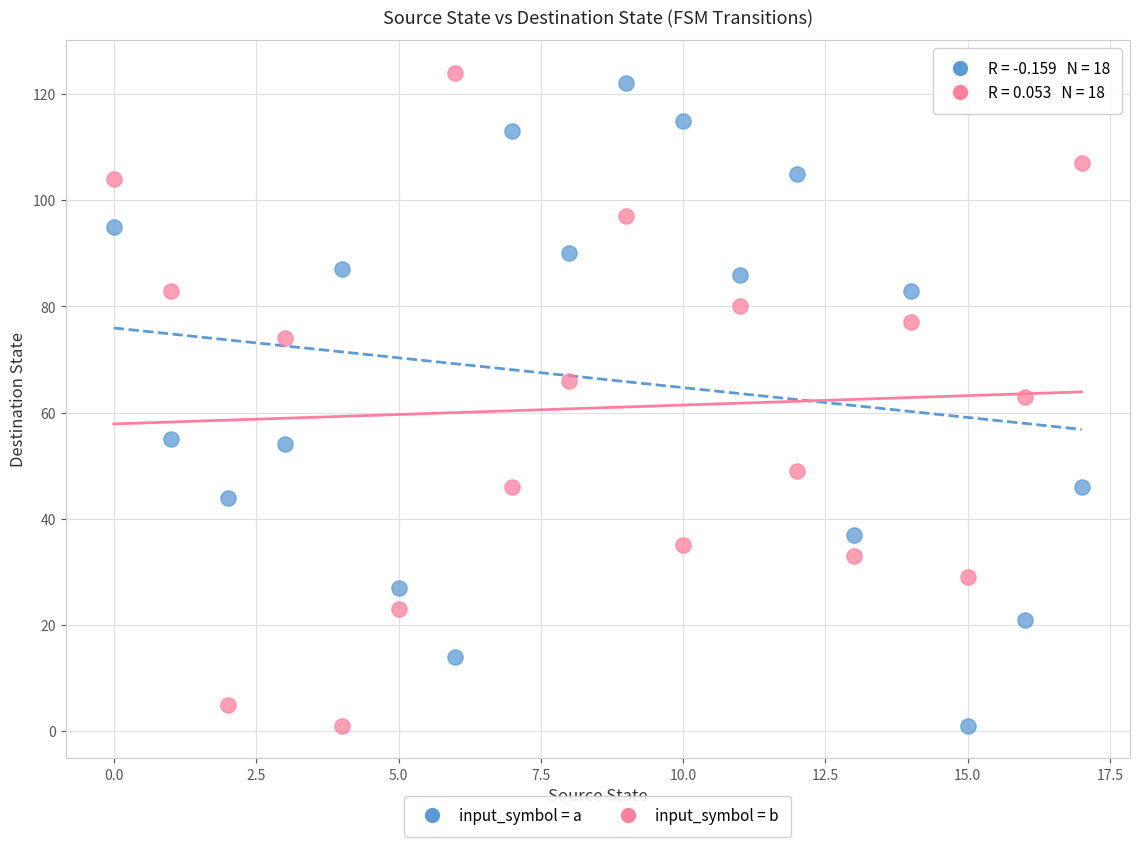

What are all the series names shown in the legend?

input_symbol = a, input_symbol = b